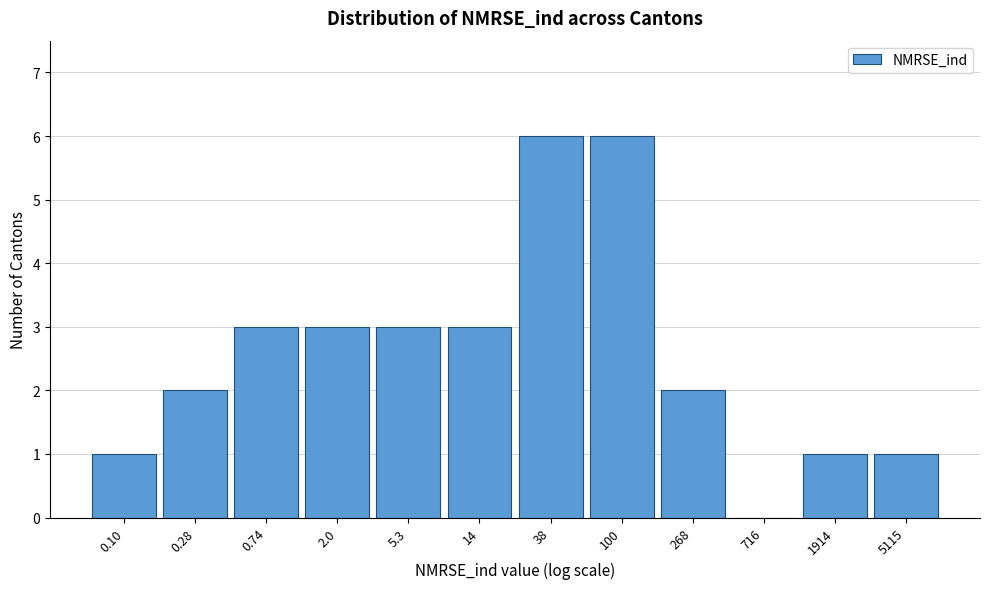

Reading left to right, extract all data points from this chart.

0.10=1	0.28=2	0.74=3	2.0=3	5.3=3	14=3	38=6	100=6	268=2	716=0	1914=1	5115=1